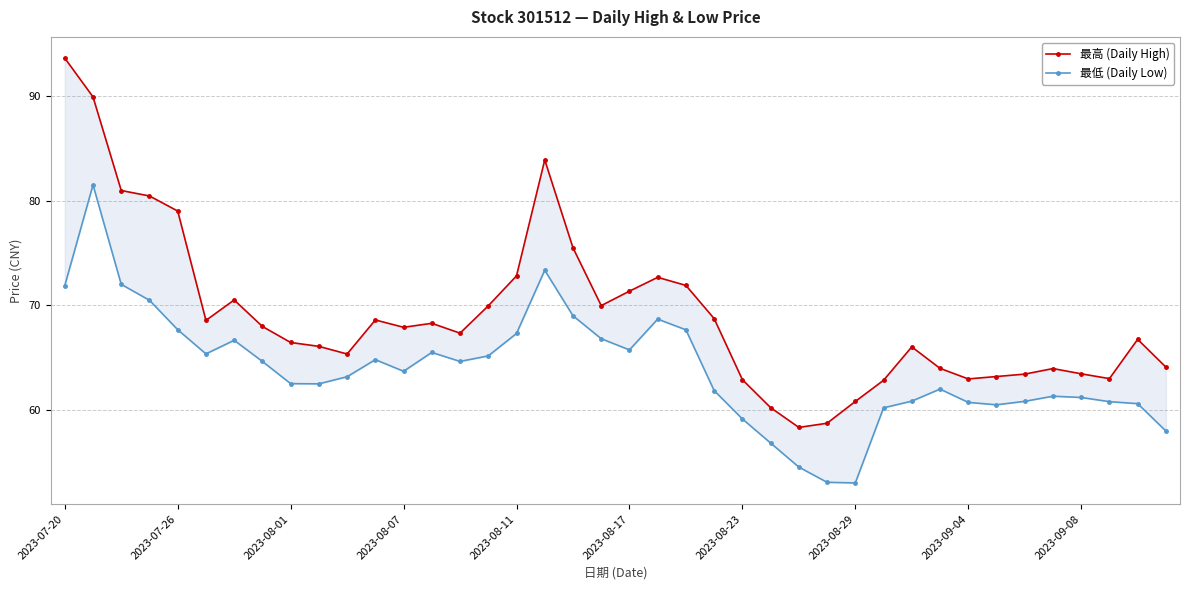

Which series has the largest total across all categories?

最高 (Daily High)